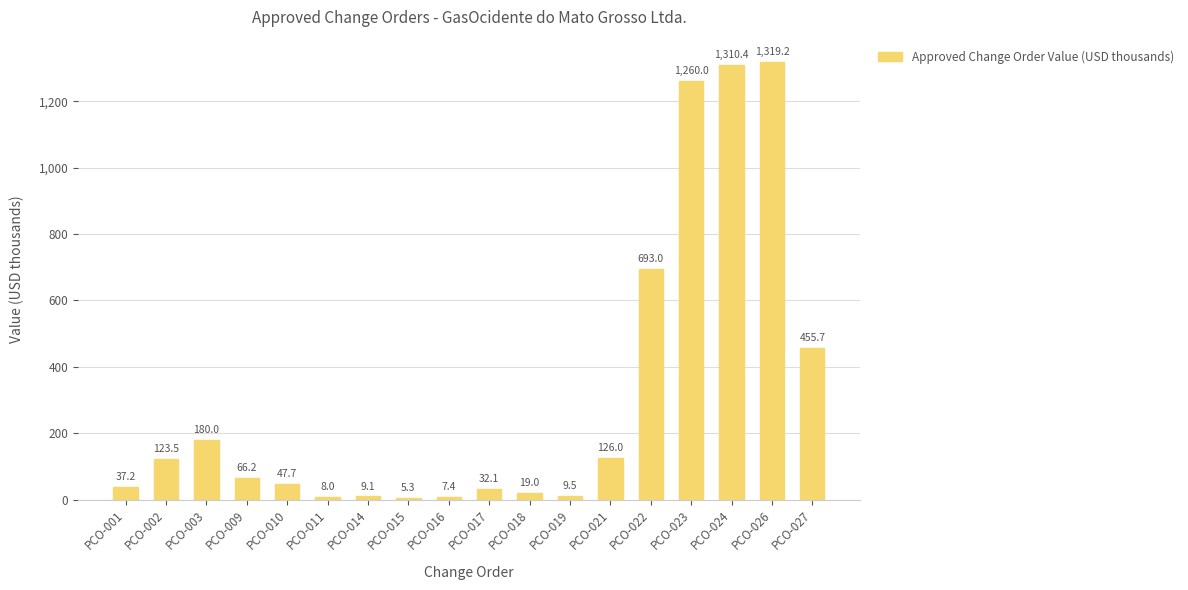

Where is the data nearest to the value 662?

PCO-022